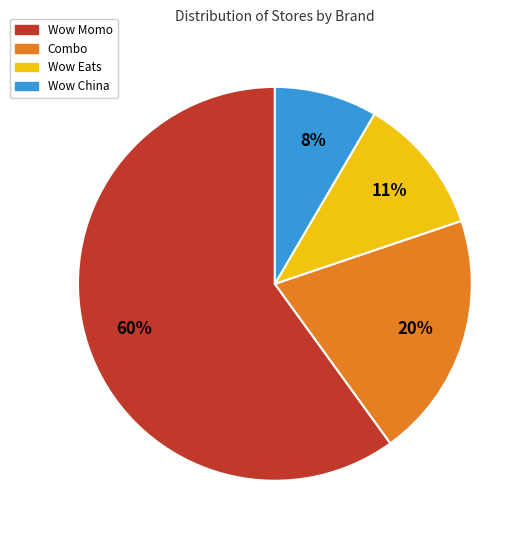

Which has a higher value, Wow China or Wow Eats?

Wow Eats